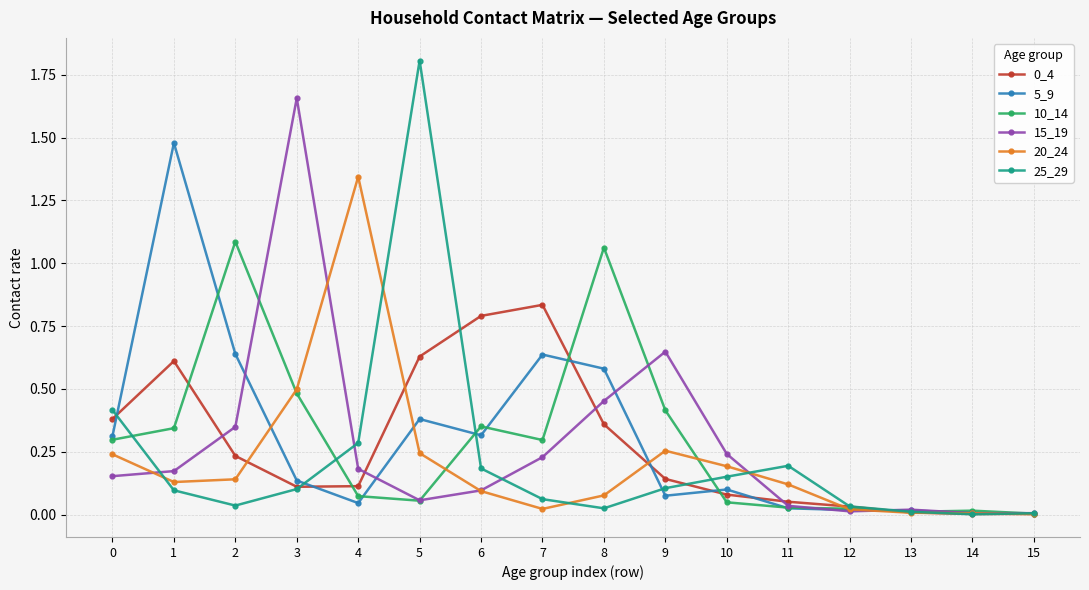

Is the value of 20_24 at 11 greater than the value of 25_29 at 7?

Yes